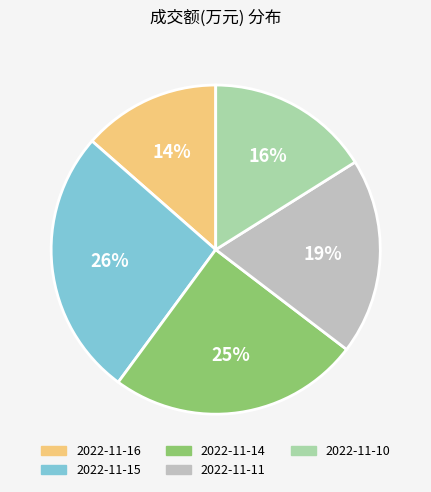

True or false: 2022-11-10 accounts for 16% of the total.

True